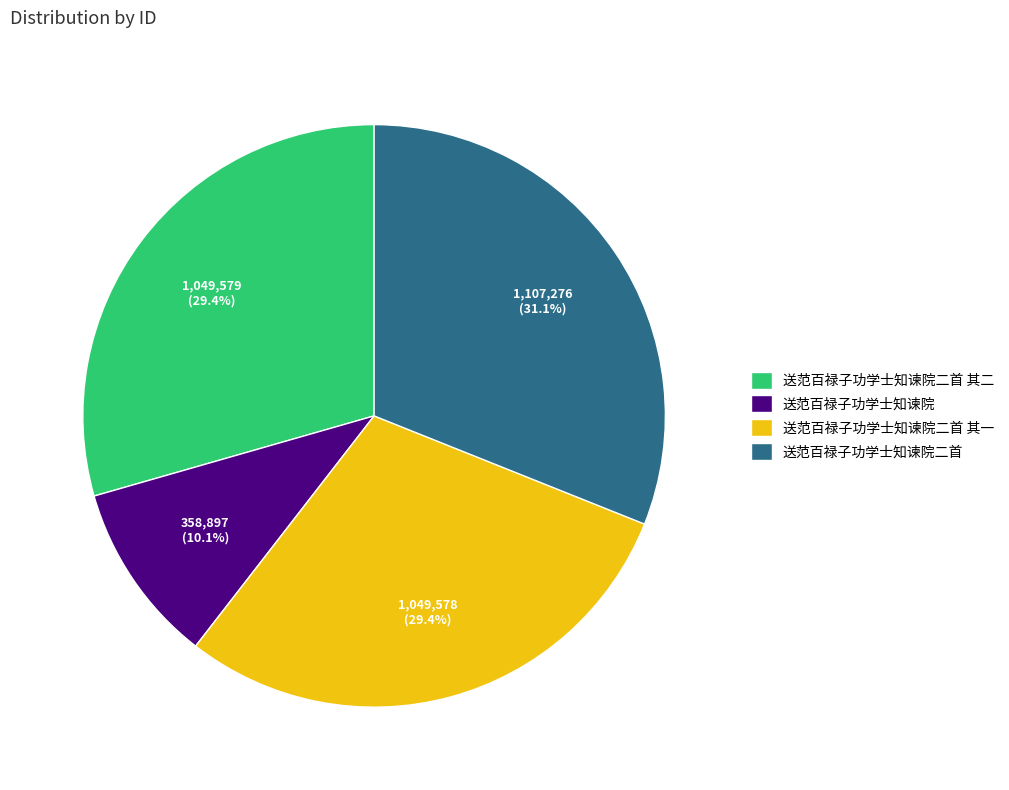

Approximately how many times larger is the value at 送范百禄子功学士知谏院 compared to 送范百禄子功学士知谏院二首 其一?

0.3